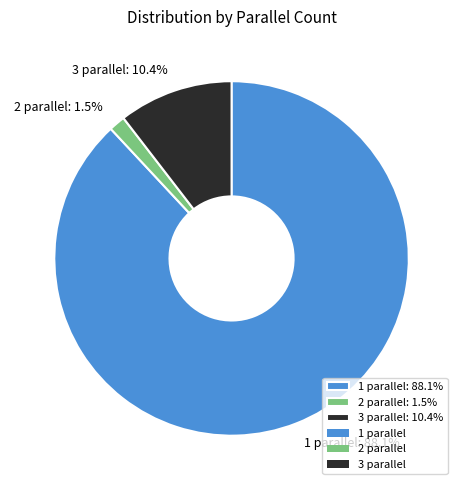

How many segments does this pie chart have?

3